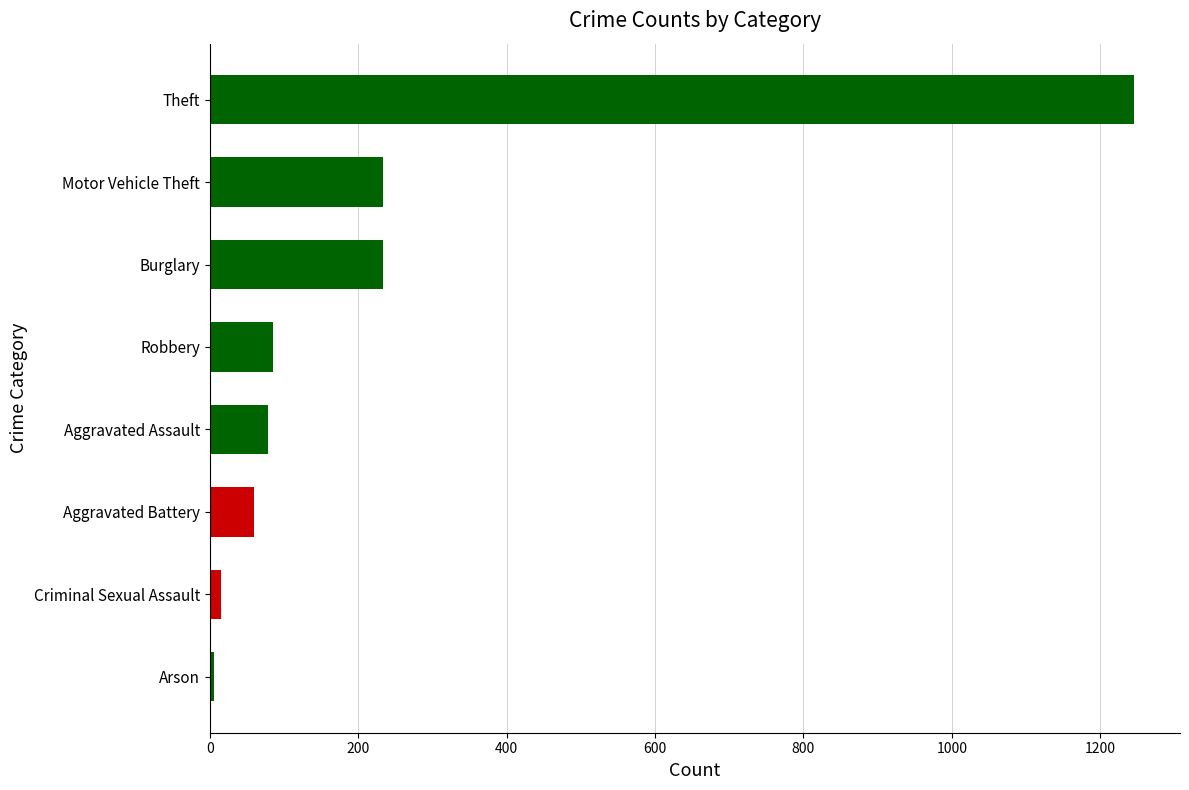

What value does the data have at Aggravated Assault?

78